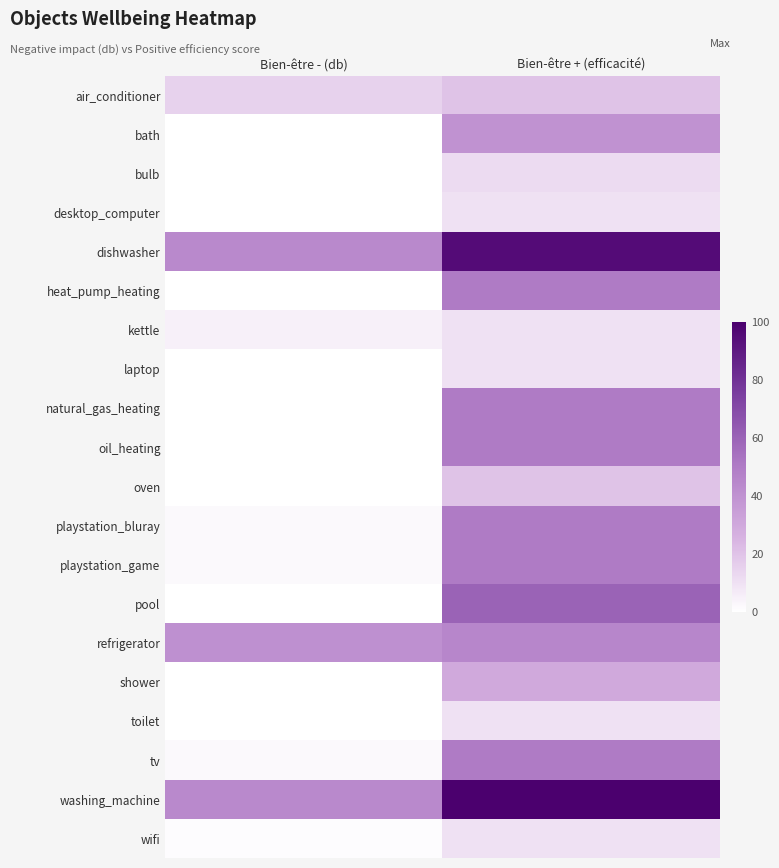

What is the spread (max minus min) of values at Bien-être - (db)?

44